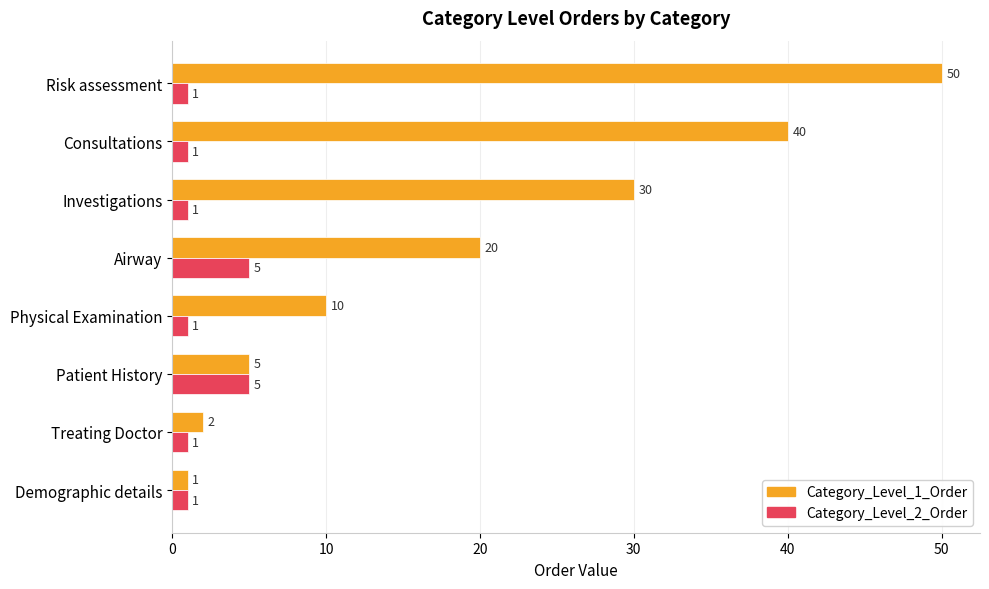

Which series has the widest spread of values?

Category_Level_1_Order